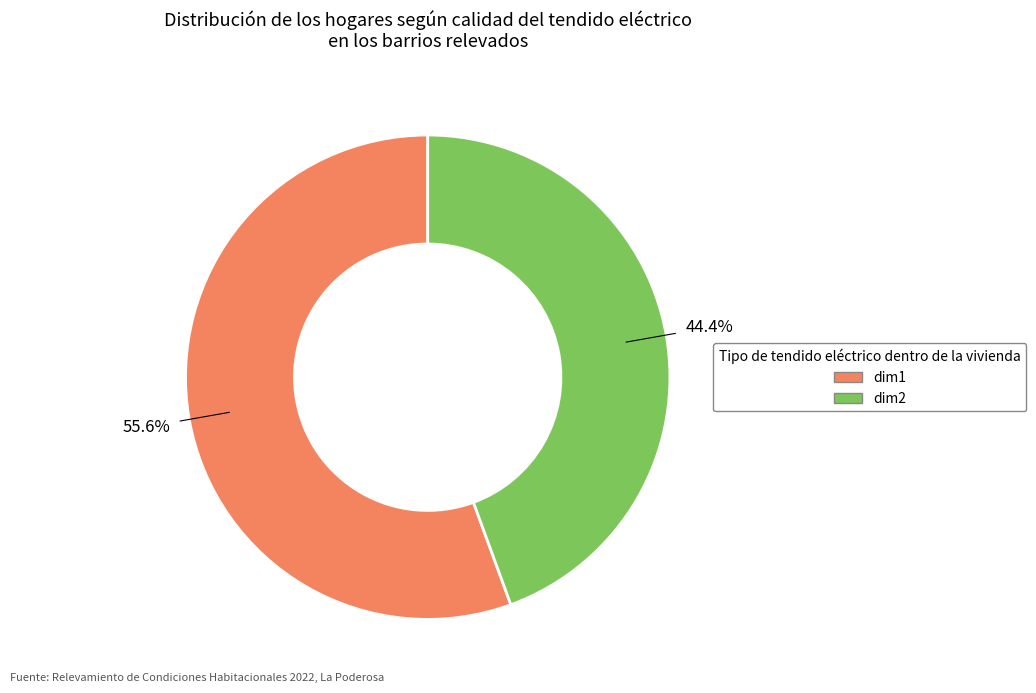

Is there any slice that represents more than half of the pie?

Yes